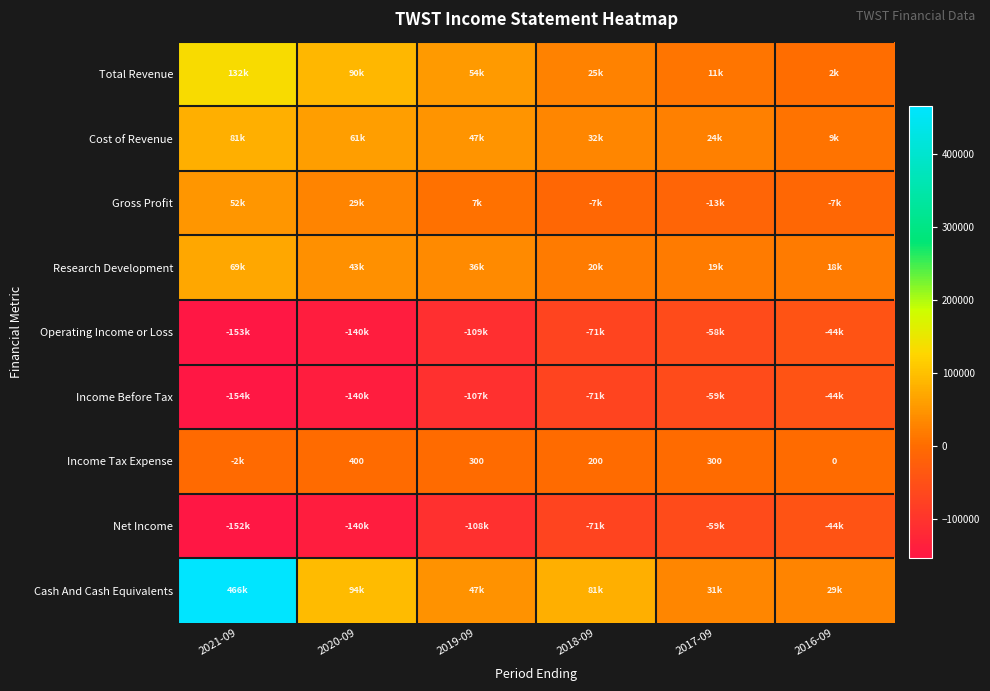

The Income Tax Expense series shows 300 at 2017-09. True or false?

True